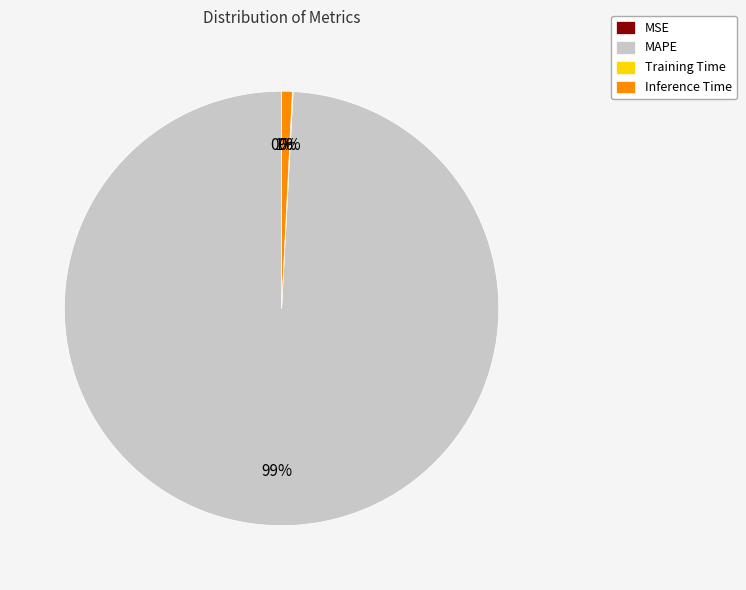

Is it true that Inference Time is 1% of the pie?

True